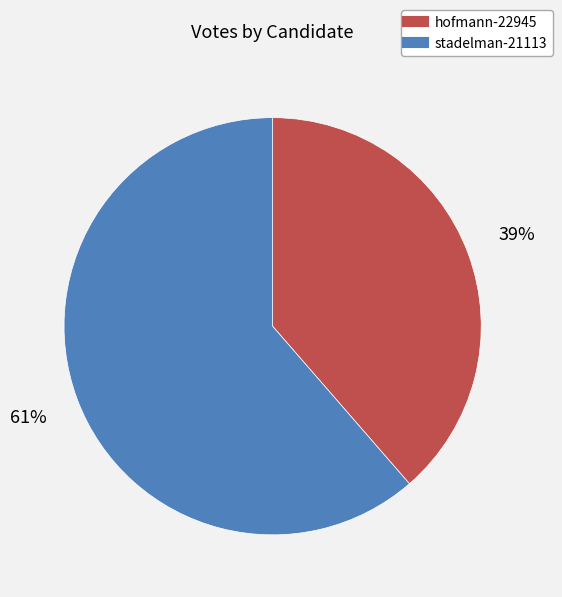

How many slices are in this pie chart?

2